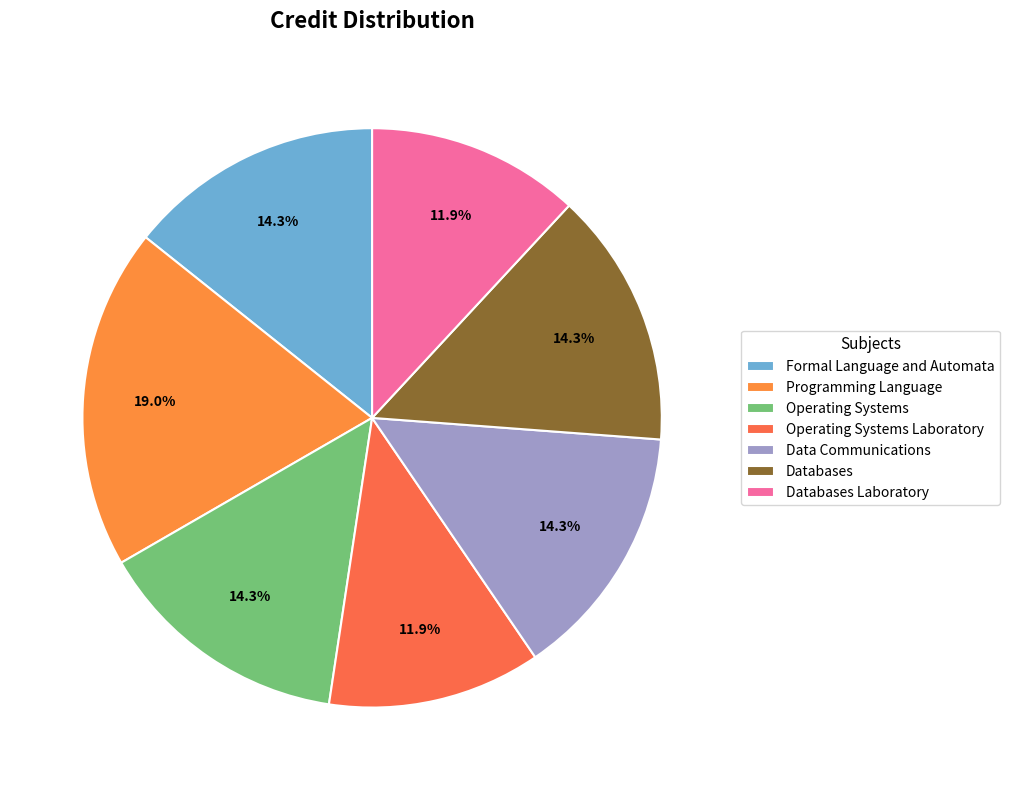

True or false: Operating Systems accounts for 1% of the total.

False